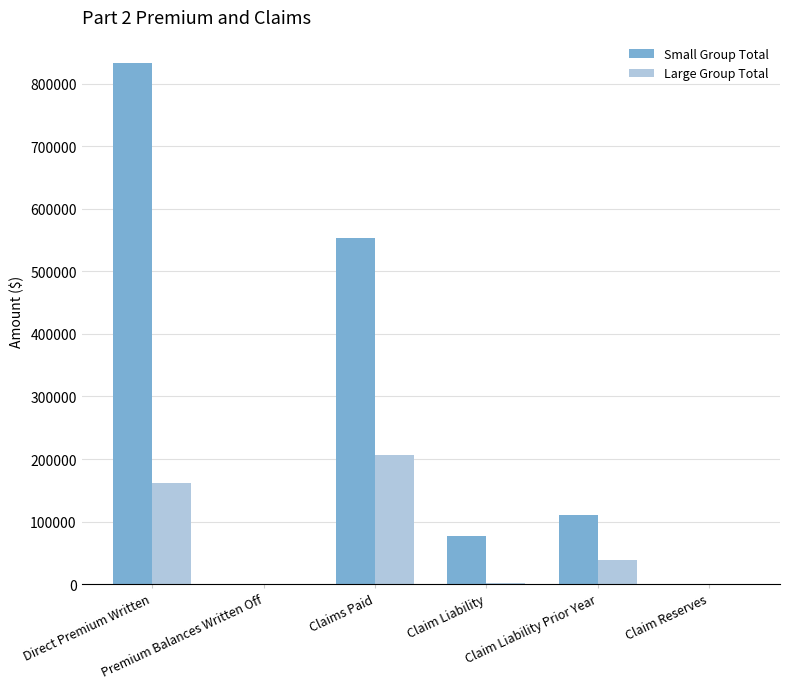

How many categories are shown in the chart?

6